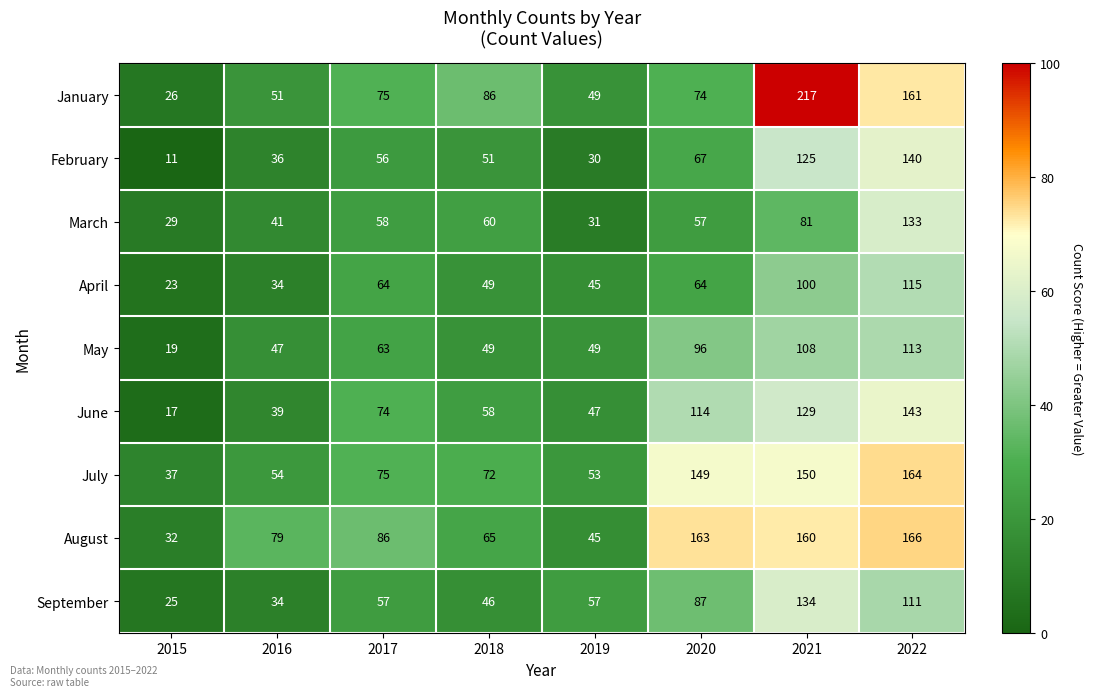

What is the smallest value displayed?

11